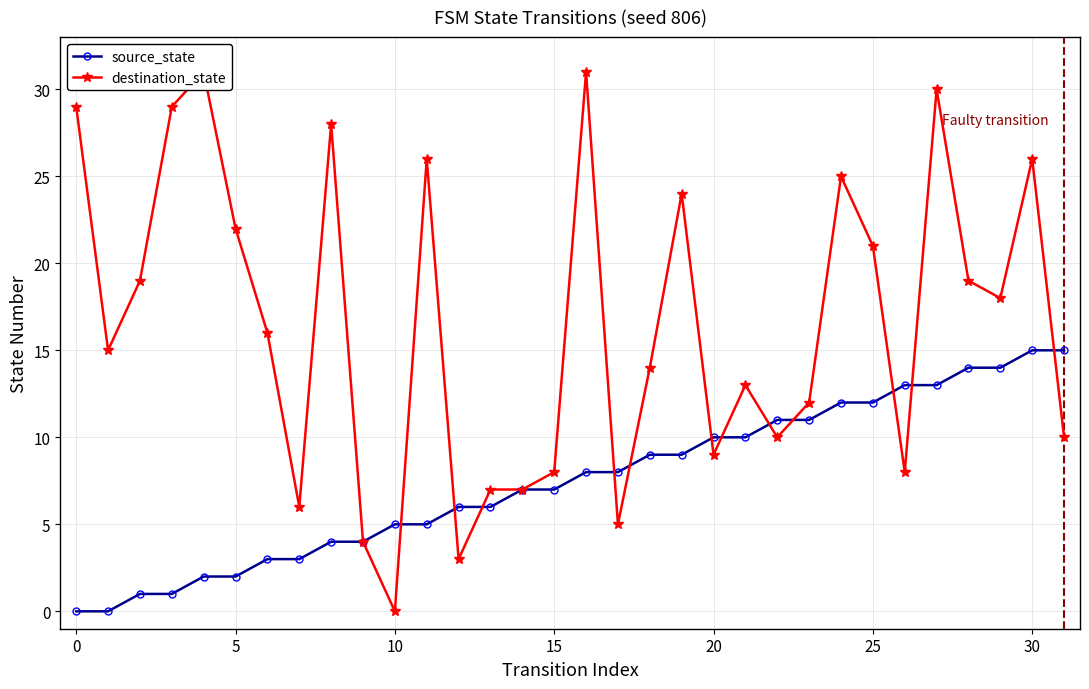

Does the chart have visible grid lines?

Yes